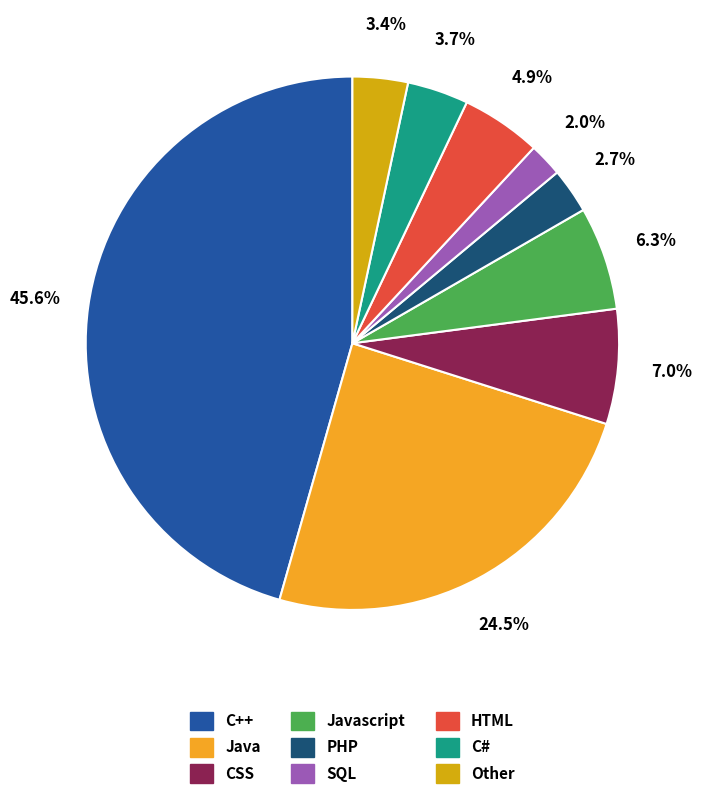

Is there a majority slice in this chart?

No